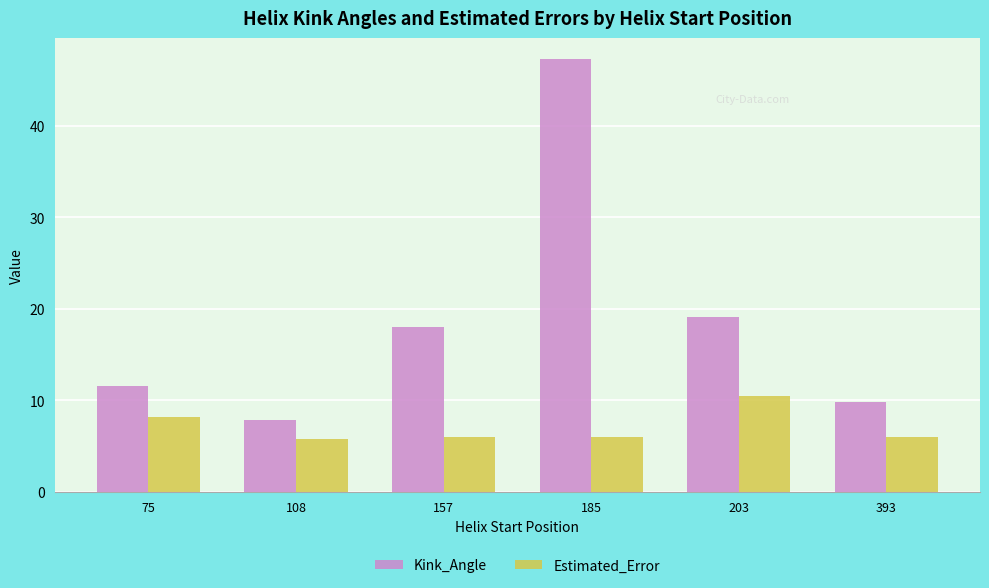

Is it true that Estimated_Error equals 3.4 at 75?

False